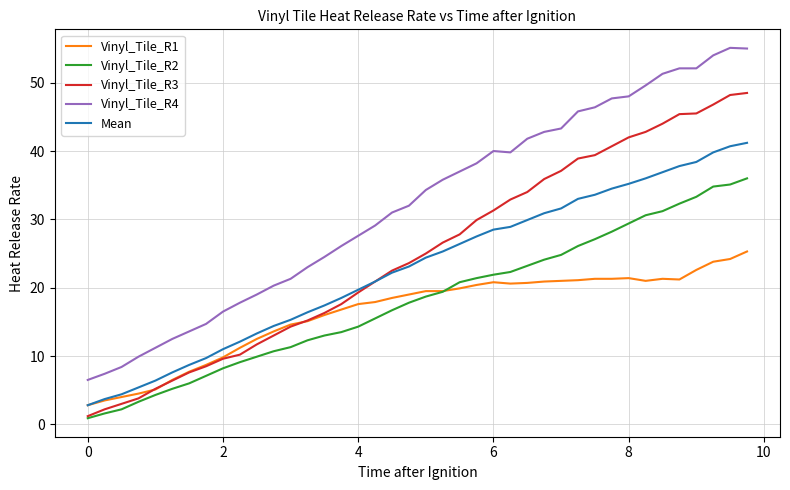

What are all the series names shown in the legend?

Vinyl_Tile_R1, Vinyl_Tile_R2, Vinyl_Tile_R3, Vinyl_Tile_R4, Mean